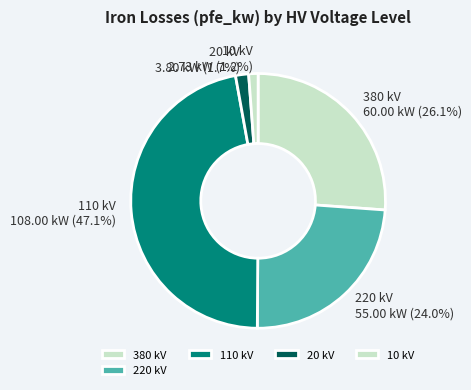

Count the number of slices in the pie.

5